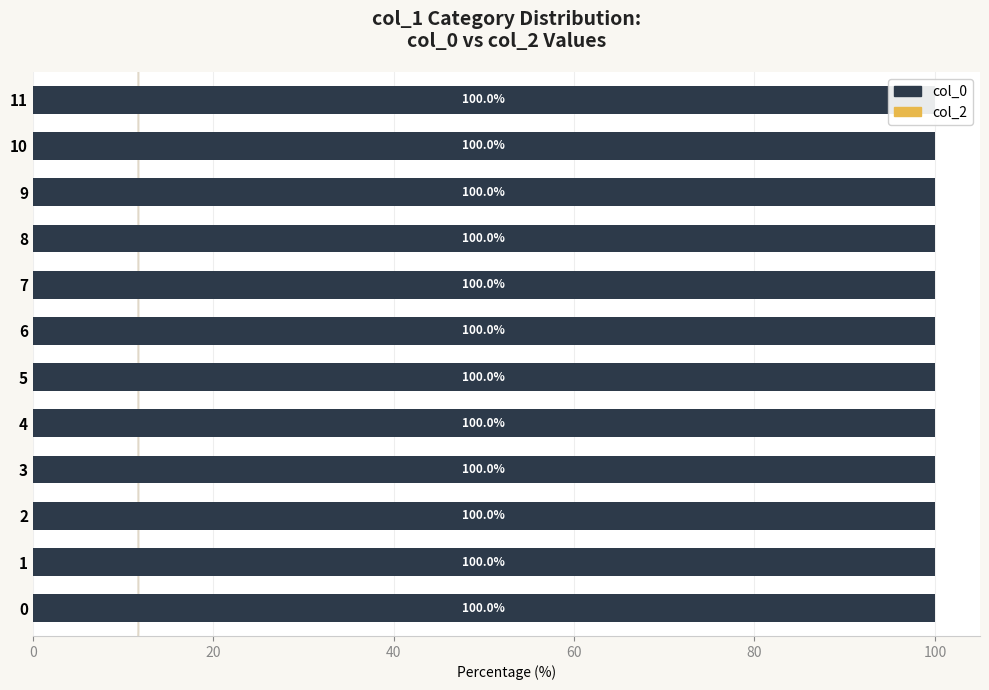

At 4, list the series in order from smallest to largest.

col_2, col_0